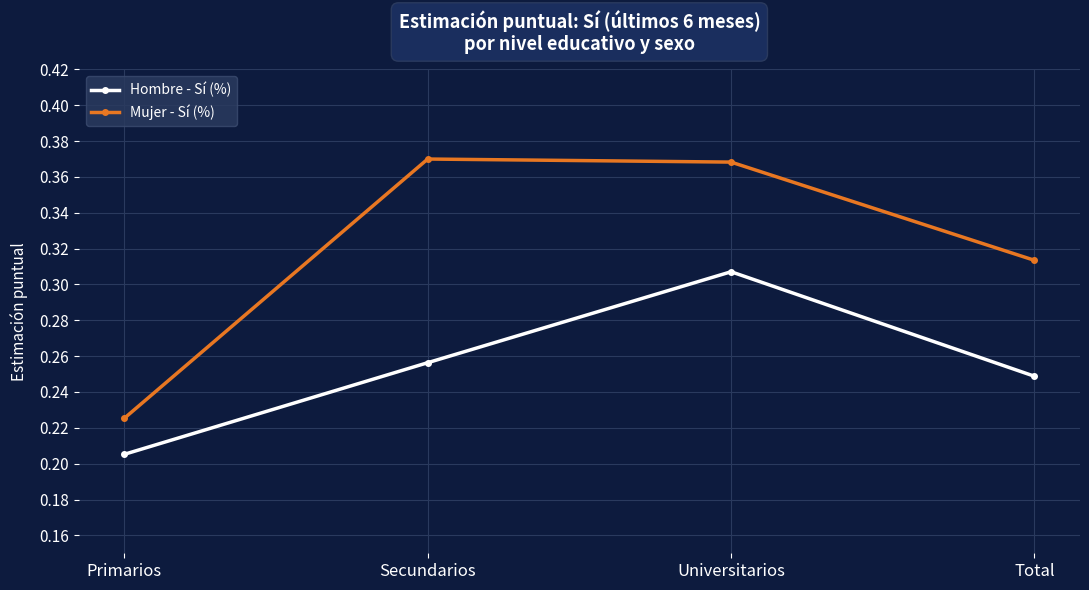

What is the label of the 1st point from the right?

Total